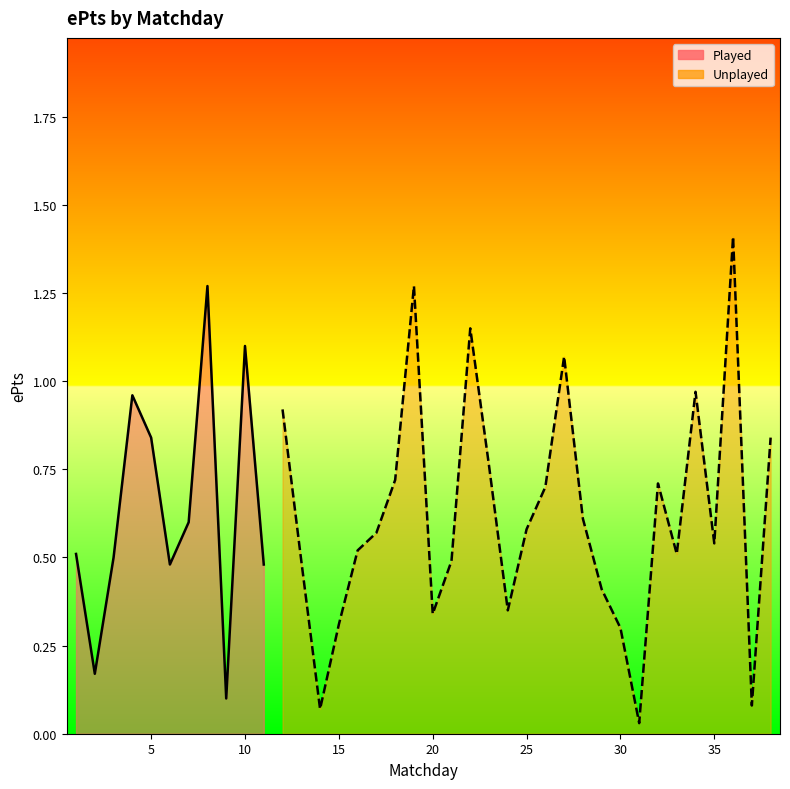

What is the sum of the values at 23 and 25?

1.3